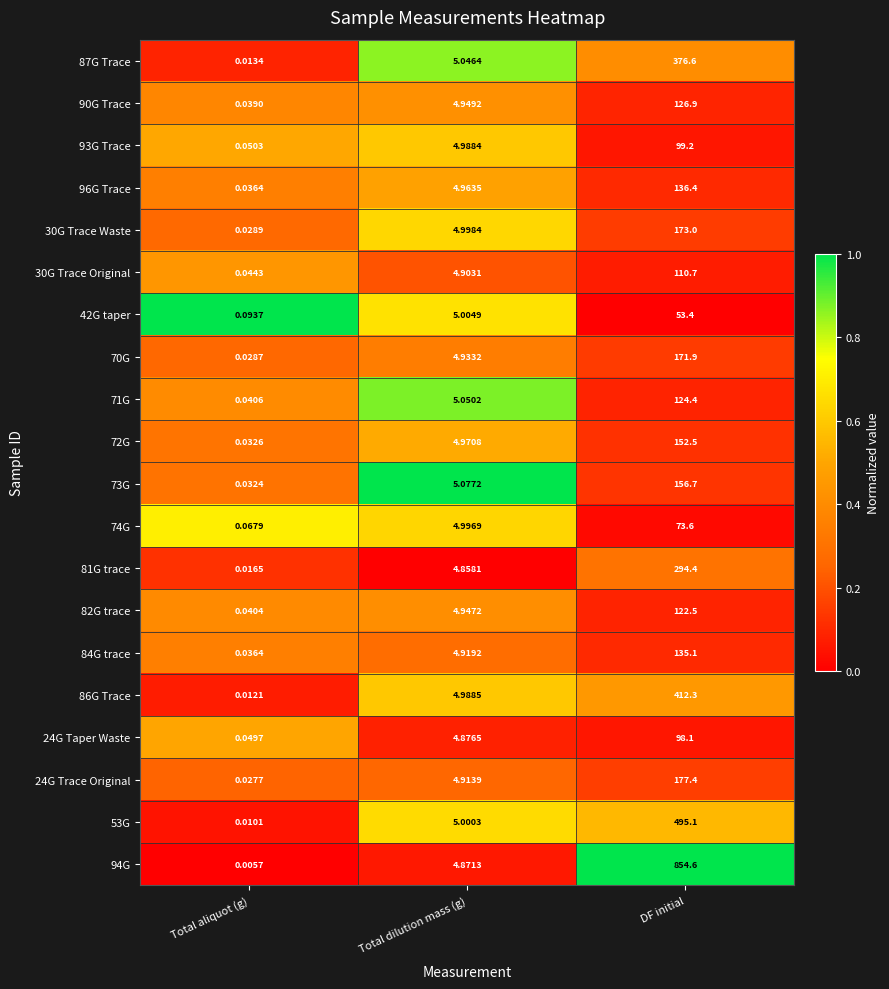

Rank the categories by 90G Trace value from highest to lowest.

DF initial, Total dilution mass (g), Total aliquot (g)